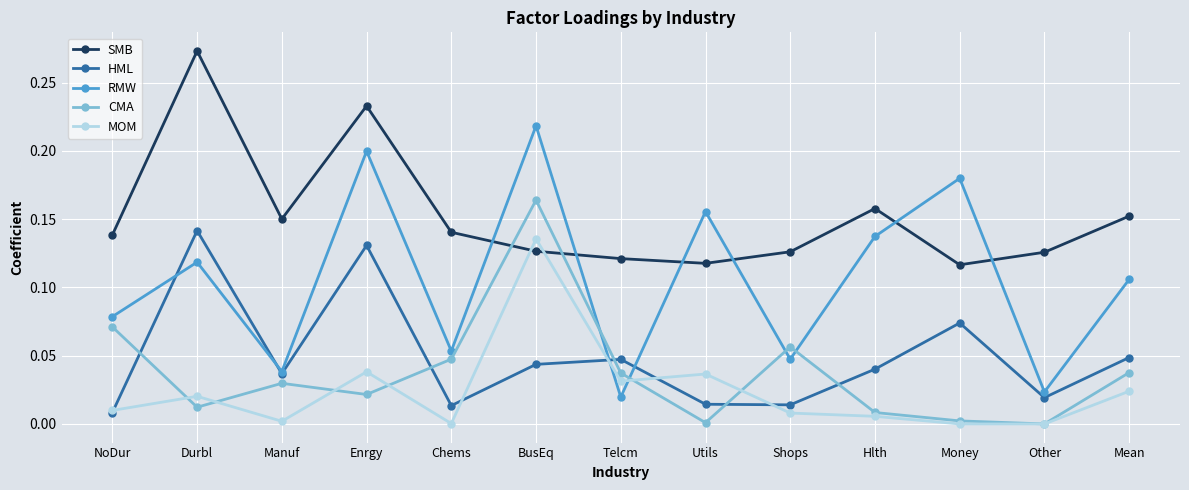

Which series has the largest range (max minus min)?

RMW